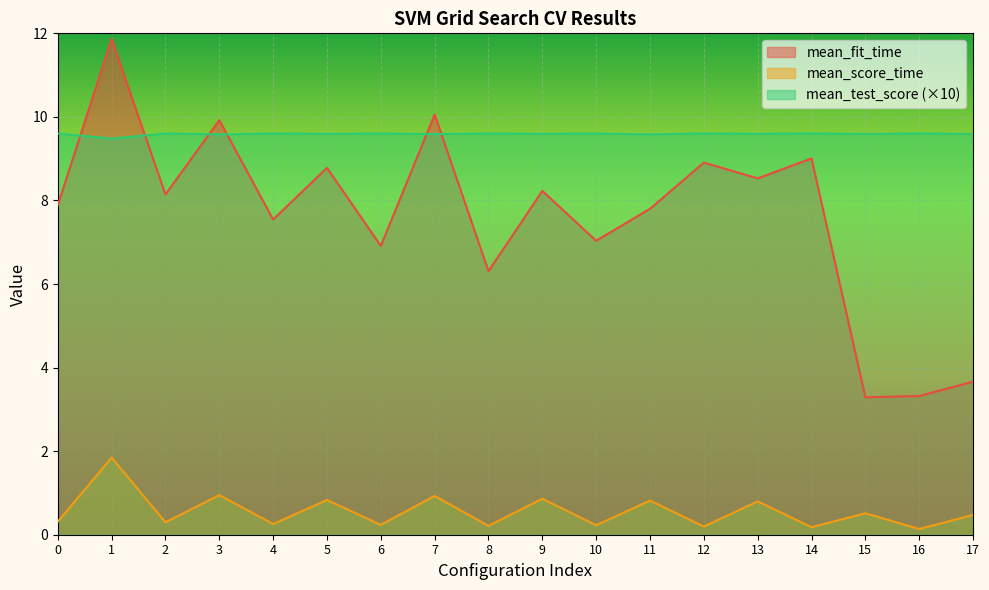

Where is mean_test_score nearest to the value 9?

1